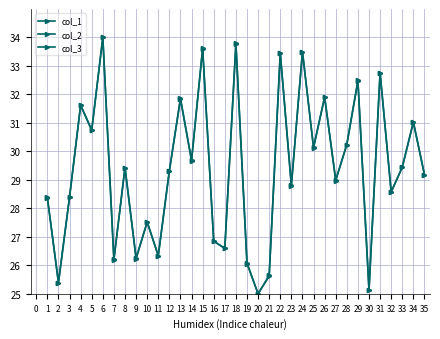

What is the value of the col_1 point at the 33rd from the left?

29.4